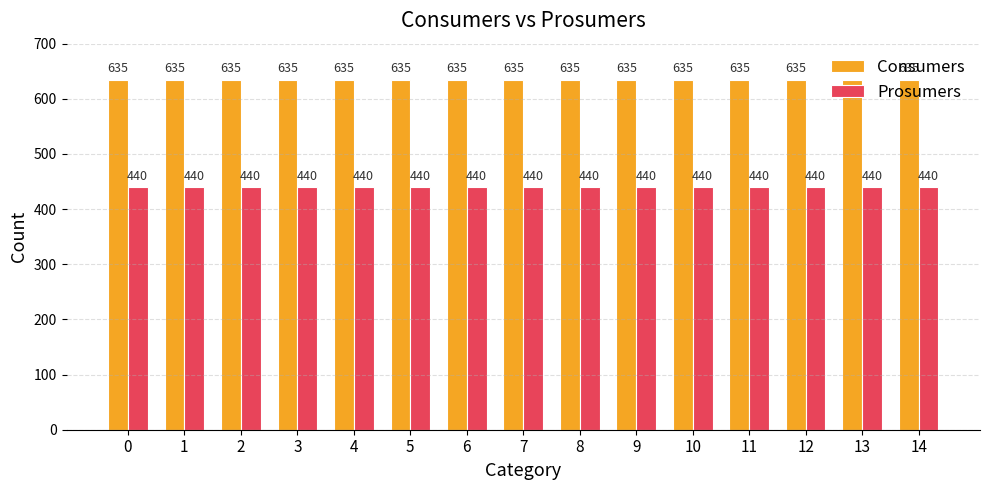

Is the value of Prosumers at 8 greater than the value of Consumers at 13?

No